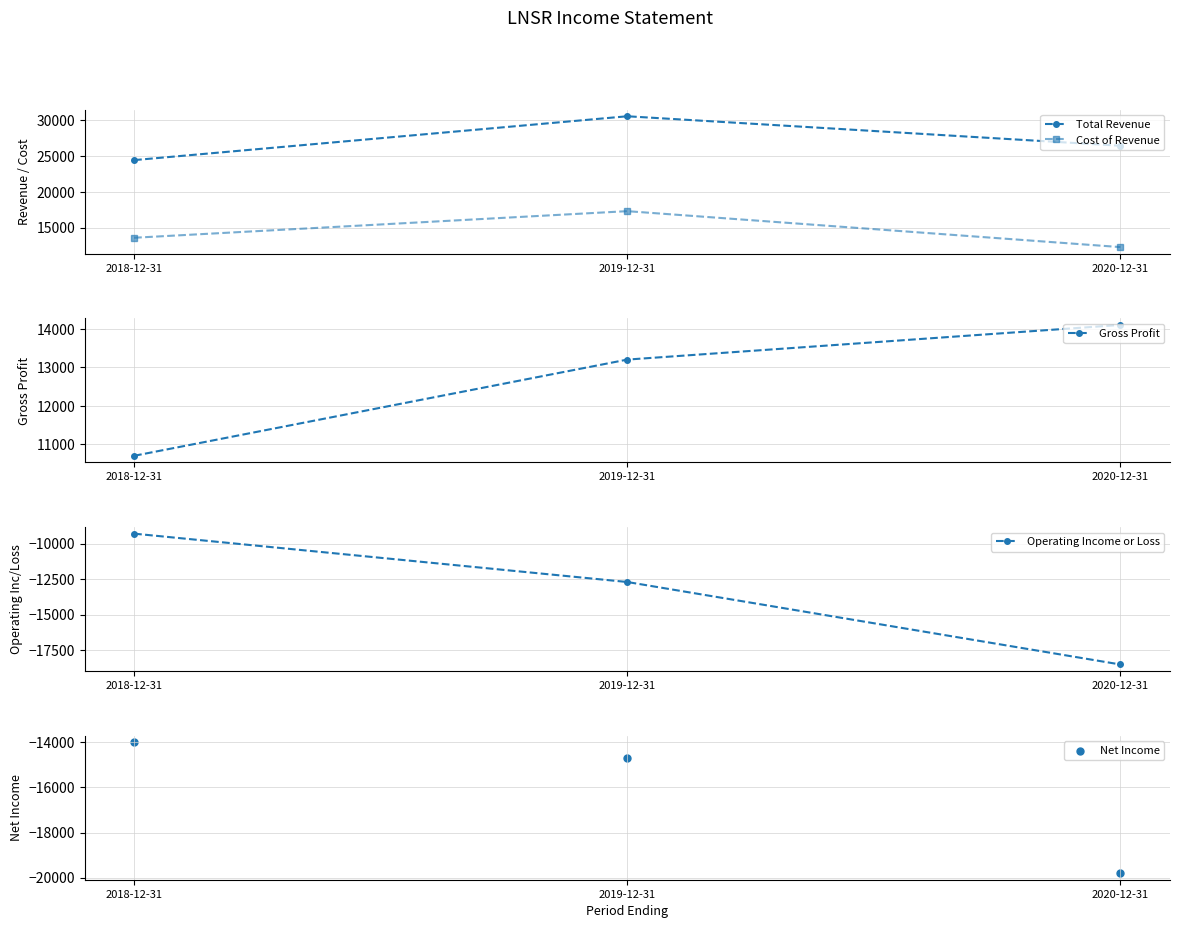

At which category is the sum across all series the highest?

2019-12-31